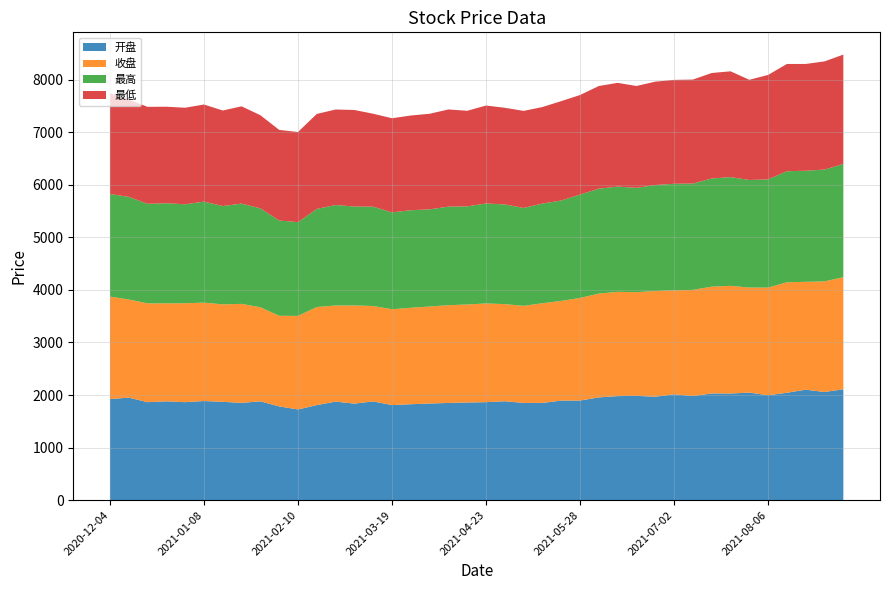

Reading right to left, what are all the values shown in this chart?

开盘: 2021-09-03=2109.6	2021-08-27=2057.6	2021-08-20=2101.7	2021-08-13=2043.2	2021-08-06=1996.6	2021-07-30=2045.9	2021-07-23=2028.9	2021-07-16=2030.0	2021-07-09=1981.3	2021-07-02=2013.4	2021-06-25=1967.9	2021-06-18=1984.1	2021-06-11=1979.6	2021-06-04=1955.0	2021-05-28=1895.1	2021-05-21=1894.6	2021-05-14=1850.0	2021-05-07=1850.0	2021-04-30=1881.4	2021-04-23=1864.3	2021-04-16=1858.2	2021-04-09=1849.3	2021-04-02=1838.5	2021-03-26=1825.0	2021-03-19=1809.2	2021-03-12=1878.4	2021-03-05=1836.9	2021-02-26=1874.9	2021-02-19=1808.7	2021-02-10=1725.8	2021-02-05=1783.7	2021-01-29=1879.9	2021-01-22=1851.3	2021-01-15=1870.7	2021-01-08=1886.0	2020-12-31=1864.4	2020-12-25=1880.3	2020-12-18=1864.4	2020-12-11=1951.1	2020-12-04=1923.3
收盘: 2021-09-03=2131.1	2021-08-27=2104.9	2021-08-20=2051.9	2021-08-13=2102.3	2021-08-06=2047.1	2021-07-30=1999.0	2021-07-23=2048.6	2021-07-16=2031.7	2021-07-09=2019.1	2021-07-02=1978.7	2021-06-25=2011.0	2021-06-18=1972.3	2021-06-11=1984.0	2021-06-04=1975.0	2021-05-28=1952.0	2021-05-21=1896.0	2021-05-14=1896.3	2021-05-07=1846.5	2021-04-30=1847.9	2021-04-23=1878.3	2021-04-16=1864.1	2021-04-09=1859.6	2021-04-02=1845.6	2021-03-26=1834.6	2021-03-19=1823.2	2021-03-12=1814.9	2021-03-05=1867.4	2021-02-26=1828.7	2021-02-19=1865.8	2021-02-10=1779.7	2021-02-05=1723.9	2021-01-29=1790.1	2021-01-22=1883.0	2021-01-15=1853.9	2021-01-08=1871.7	2020-12-31=1881.9	2020-12-25=1863.8	2020-12-18=1879.7	2020-12-11=1866.7	2020-12-04=1949.3
最高: 2021-09-03=2154.3	2021-08-27=2126.8	2021-08-20=2113.0	2021-08-13=2112.2	2021-08-06=2057.9	2021-07-30=2045.9	2021-07-23=2068.0	2021-07-16=2057.8	2021-07-09=2022.1	2021-07-02=2026.5	2021-06-25=2016.7	2021-06-18=1984.7	2021-06-11=2001.5	2021-06-04=1995.4	2021-05-28=1966.4	2021-05-21=1909.5	2021-05-14=1896.4	2021-05-07=1862.7	2021-04-30=1896.0	2021-04-23=1901.8	2021-04-16=1865.9	2021-04-09=1875.4	2021-04-02=1848.2	2021-03-26=1855.8	2021-03-19=1842.2	2021-03-12=1889.0	2021-03-05=1881.6	2021-02-26=1911.2	2021-02-19=1865.8	2021-02-10=1783.1	2021-02-05=1812.3	2021-01-29=1880.8	2021-01-22=1907.6	2021-01-15=1870.7	2021-01-08=1921.9	2020-12-31=1882.2	2020-12-25=1904.6	2020-12-18=1893.6	2020-12-11=1952.1	2020-12-04=1952.5
最低: 2021-09-03=2080.9	2021-08-27=2057.6	2021-08-20=2031.5	2021-08-13=2040.1	2021-08-06=1988.0	2021-07-30=1906.0	2021-07-23=2012.8	2021-07-16=2006.4	2021-07-09=1978.7	2021-07-02=1976.5	2021-06-25=1966.0	2021-06-18=1938.1	2021-06-11=1973.3	2021-06-04=1953.6	2021-05-28=1894.0	2021-05-21=1891.0	2021-05-14=1836.2	2021-05-07=1846.2	2021-04-30=1838.9	2021-04-23=1862.8	2021-04-16=1819.0	2021-04-09=1848.5	2021-04-02=1818.2	2021-03-26=1802.1	2021-03-19=1790.6	2021-03-12=1768.3	2021-03-05=1836.9	2021-02-26=1816.6	2021-02-19=1807.1	2021-02-10=1714.9	2021-02-05=1723.9	2021-01-29=1772.3	2021-01-22=1850.4	2021-01-15=1817.3	2021-01-08=1847.1	2020-12-31=1836.8	2020-12-25=1836.0	2020-12-18=1844.6	2020-12-11=1851.5	2020-12-04=1914.7